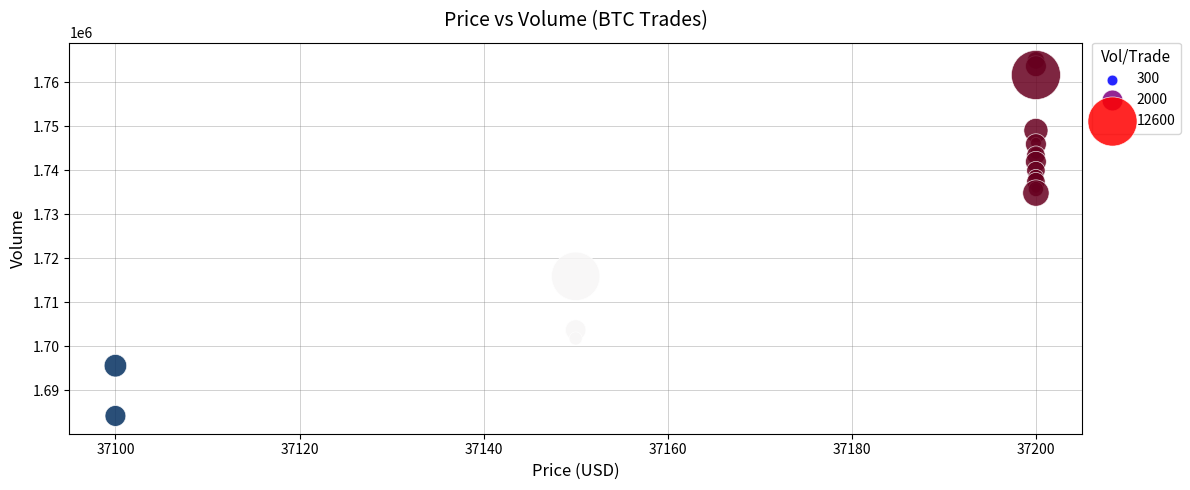

What Y value in the scatter plot is closest to 1724550?

1715900